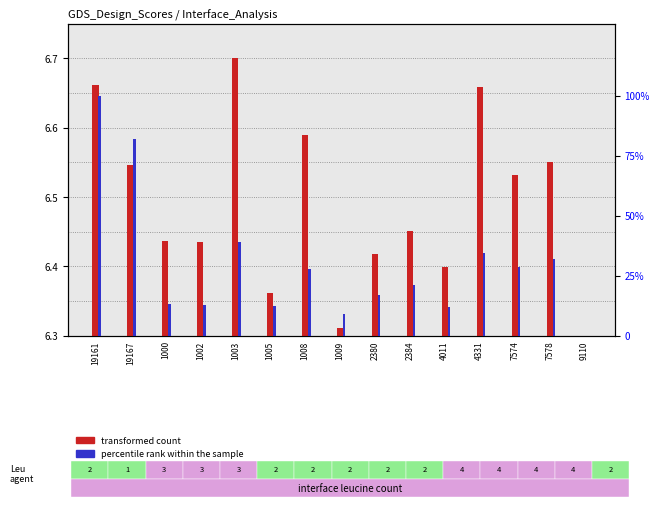

Reading left to right, list all the values displayed in this chart.

transformed count: 6.7	6.5	6.4	6.4	6.7	6.4	6.6	6.3	6.4	6.5	6.4	6.7	6.5	6.6	6.3
percentile rank within the sample: 100.0	82.1	13.1	12.9	39.0	12.3	28.0	9.0	16.9	21.0	12.0	34.6	28.6	32.2	0.0